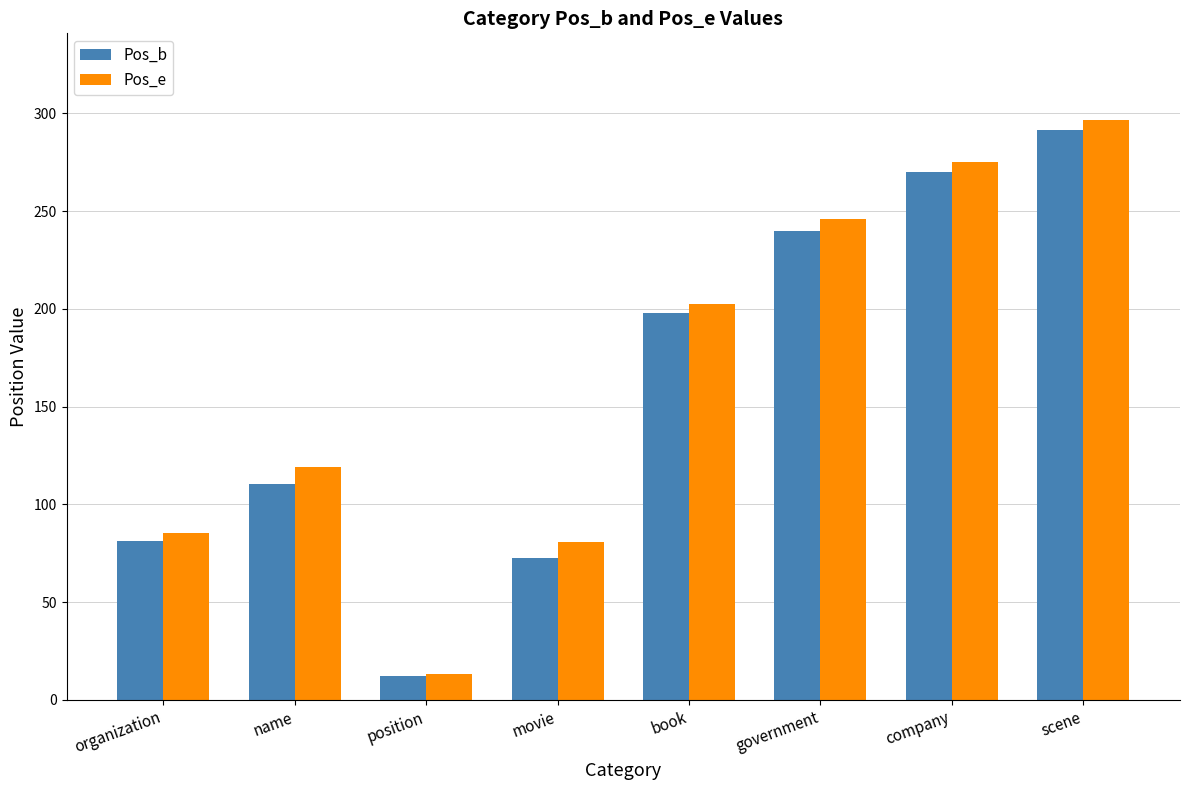

At how many categories does at least one series exceed 47?

7